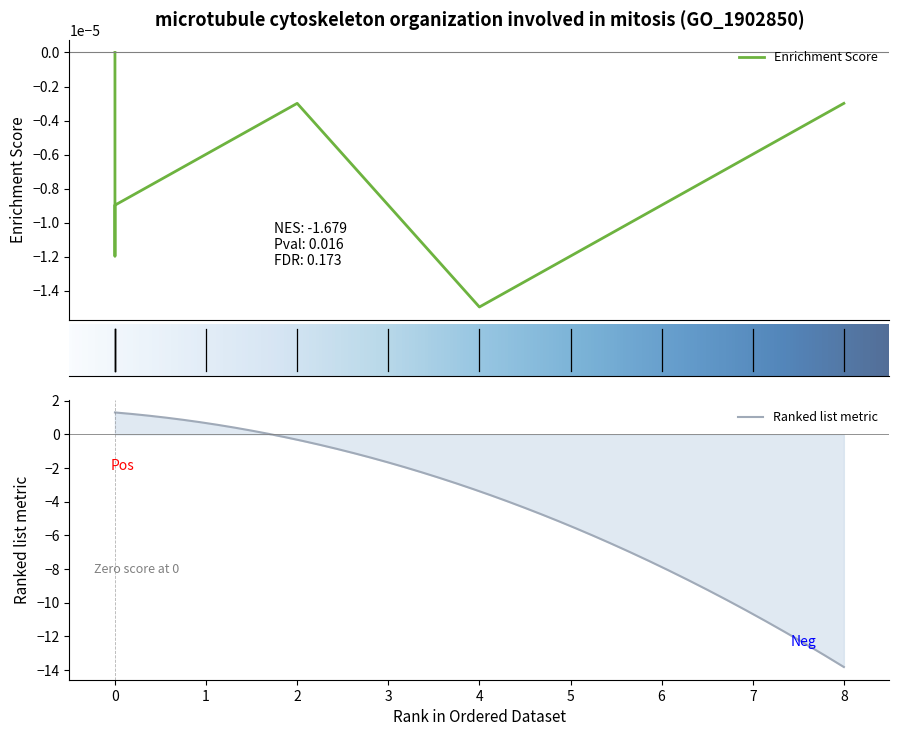

What is the highest value of the Ranked list metric series?

1.3